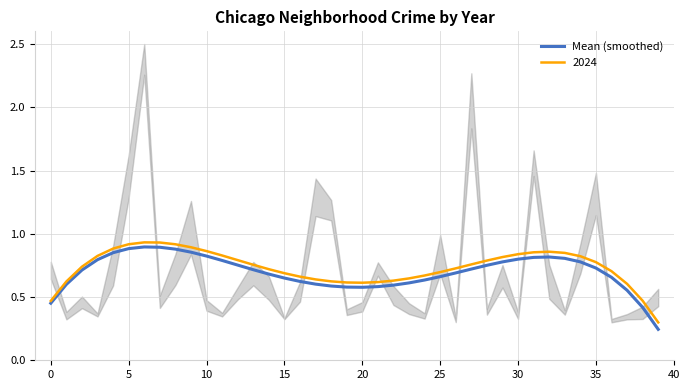

Reading left to right, transcribe all the data shown in this chart.

0.5	0.6	0.7	0.8	0.9	0.9	0.9	0.9	0.9	0.9	0.8	0.8	0.8	0.7	0.7	0.6	0.6	0.6	0.6	0.6	0.6	0.6	0.6	0.6	0.6	0.7	0.7	0.7	0.8	0.8	0.8	0.8	0.8	0.8	0.8	0.7	0.7	0.6	0.4	0.2